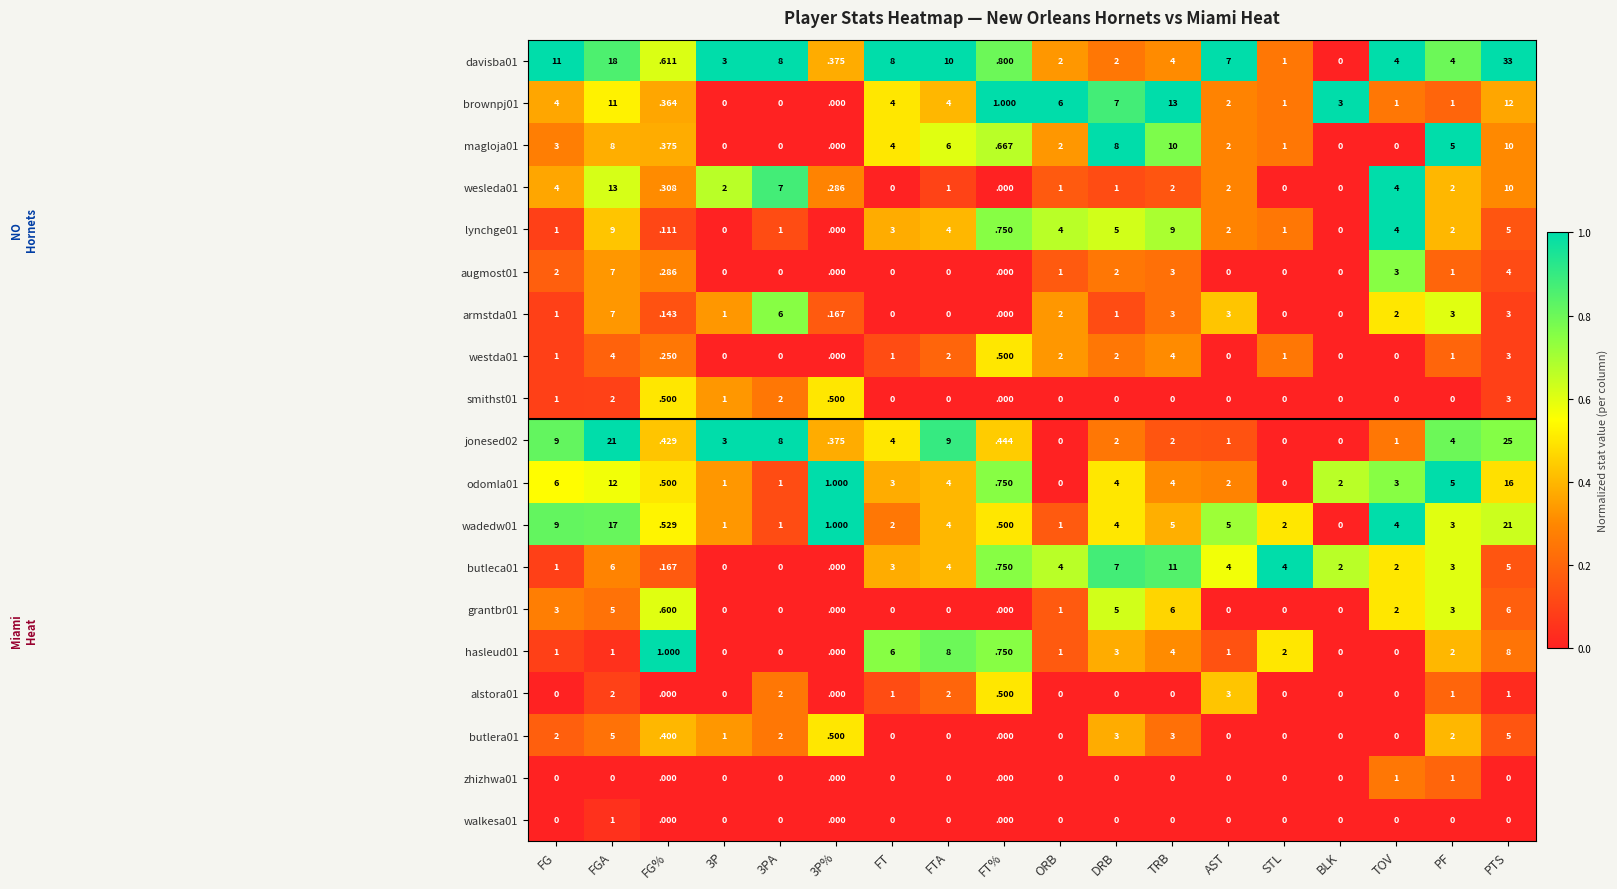

At which label does davisba01 first exceed 4?

FG